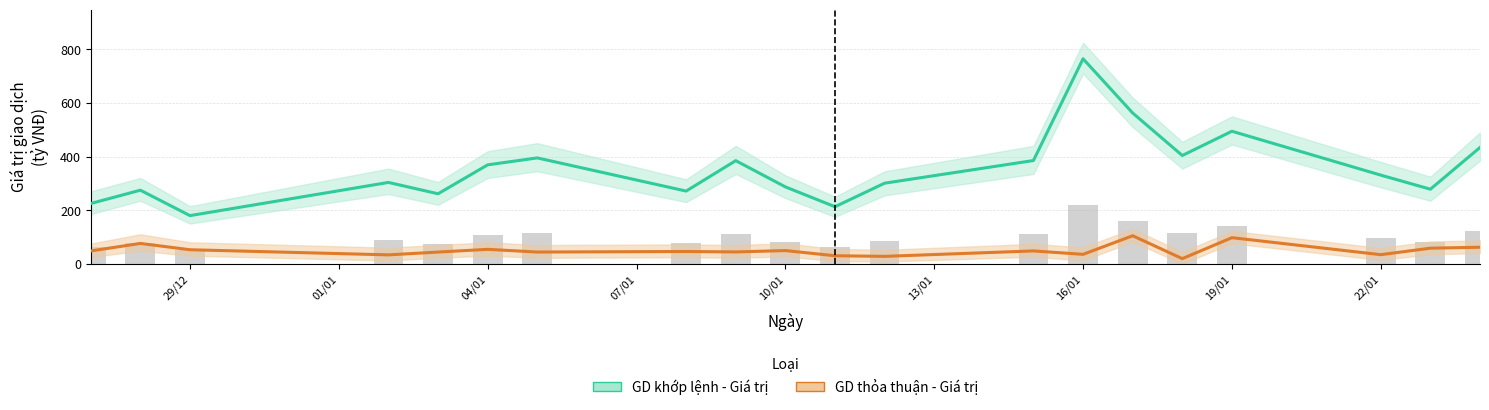

Read the GD khớp lệnh - Giá trị (tỷ VNĐ) value at 22/01.

330.7